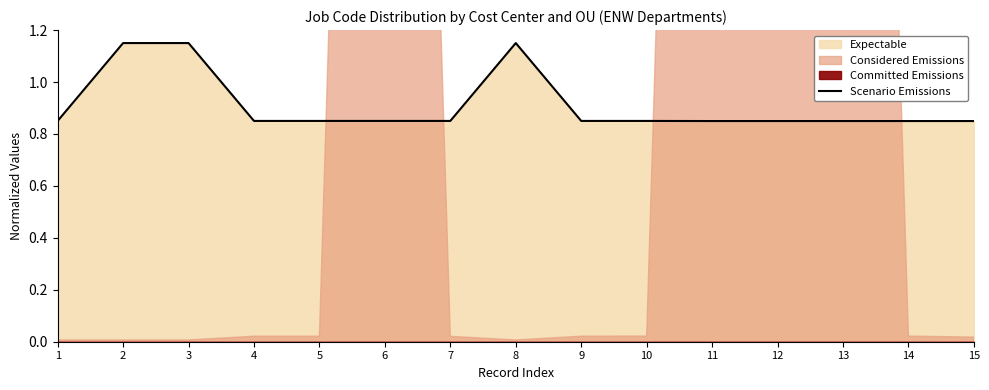

Rank the categories by value from lowest to highest.

11, 12, 13, 14, 15, 1, 4, 5, 6, 7, 9, 10, 2, 3, 8